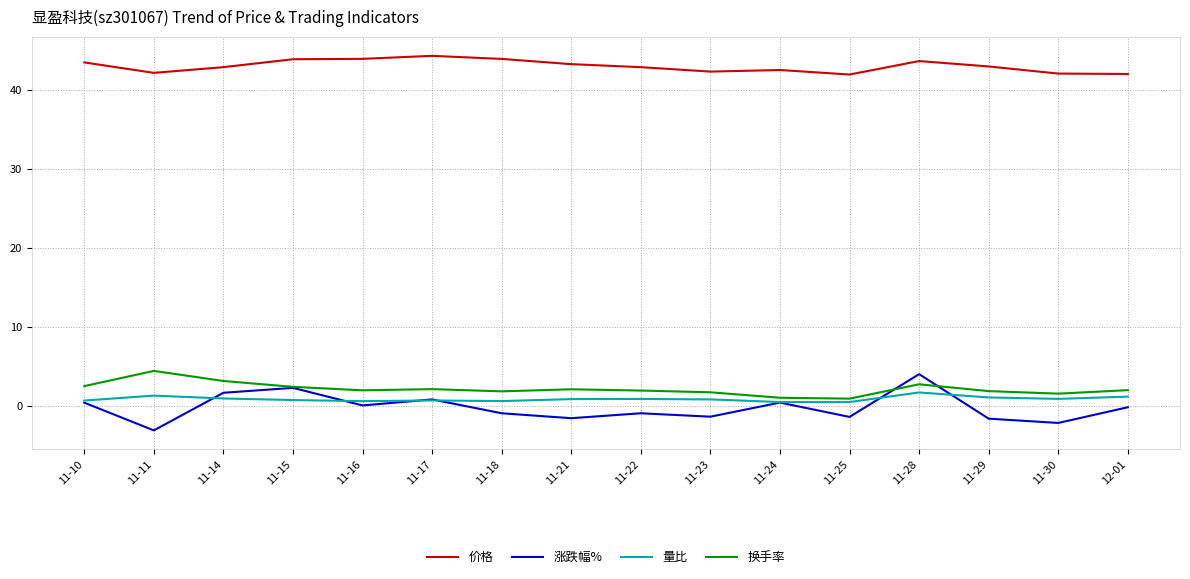

Which series has the largest total across all categories?

价格